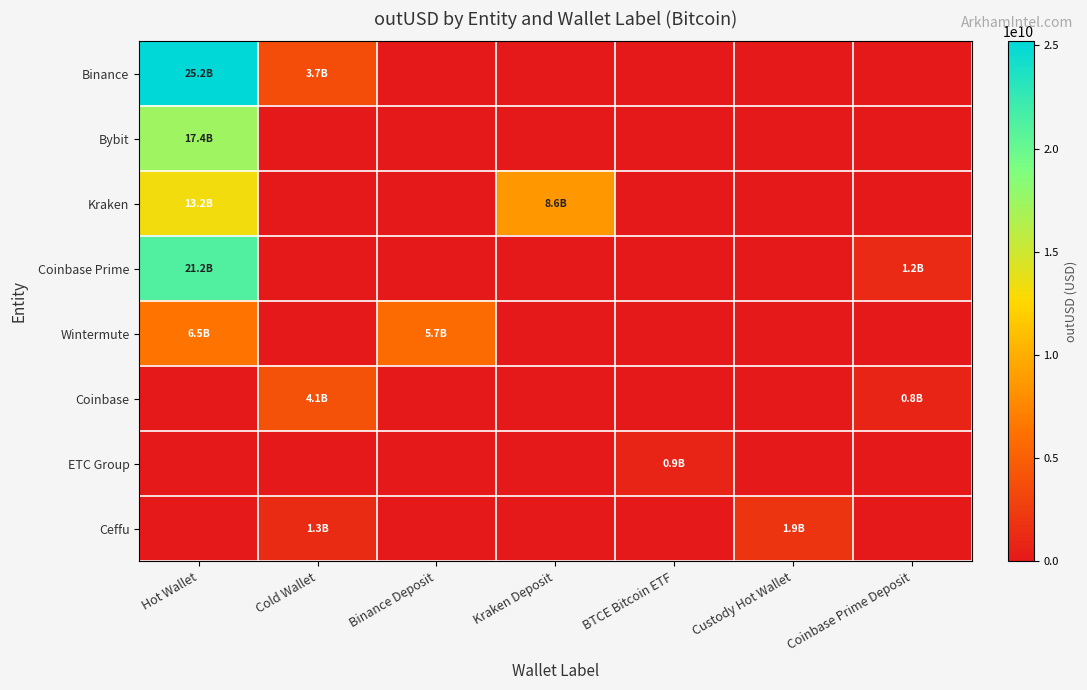

Reading left to right, list all the values displayed in this chart.

Binance: Hot Wallet=25194189848.5	Cold Wallet=3683662954.0	Binance Deposit=0.0	Kraken Deposit=0.0	BTCE Bitcoin ETF=0.0	Custody Hot Wallet=0.0	Coinbase Prime Deposit=0.0
Bybit: Hot Wallet=17358329639.5	Cold Wallet=0.0	Binance Deposit=0.0	Kraken Deposit=0.0	BTCE Bitcoin ETF=0.0	Custody Hot Wallet=0.0	Coinbase Prime Deposit=0.0
Kraken: Hot Wallet=13194513910.9	Cold Wallet=0.0	Binance Deposit=0.0	Kraken Deposit=8648890202.3	BTCE Bitcoin ETF=0.0	Custody Hot Wallet=0.0	Coinbase Prime Deposit=0.0
Coinbase Prime: Hot Wallet=21223886077.2	Cold Wallet=0.0	Binance Deposit=0.0	Kraken Deposit=0.0	BTCE Bitcoin ETF=0.0	Custody Hot Wallet=0.0	Coinbase Prime Deposit=1241623510.0
Wintermute: Hot Wallet=6491845013.8	Cold Wallet=0.0	Binance Deposit=5722228359.5	Kraken Deposit=0.0	BTCE Bitcoin ETF=0.0	Custody Hot Wallet=0.0	Coinbase Prime Deposit=0.0
Coinbase: Hot Wallet=0.0	Cold Wallet=4107567548.1	Binance Deposit=0.0	Kraken Deposit=0.0	BTCE Bitcoin ETF=0.0	Custody Hot Wallet=0.0	Coinbase Prime Deposit=837344979.1
ETC Group: Hot Wallet=0.0	Cold Wallet=0.0	Binance Deposit=0.0	Kraken Deposit=0.0	BTCE Bitcoin ETF=875762816.0	Custody Hot Wallet=0.0	Coinbase Prime Deposit=0.0
Ceffu: Hot Wallet=0.0	Cold Wallet=1319283064.0	Binance Deposit=0.0	Kraken Deposit=0.0	BTCE Bitcoin ETF=0.0	Custody Hot Wallet=1918070427.8	Coinbase Prime Deposit=0.0